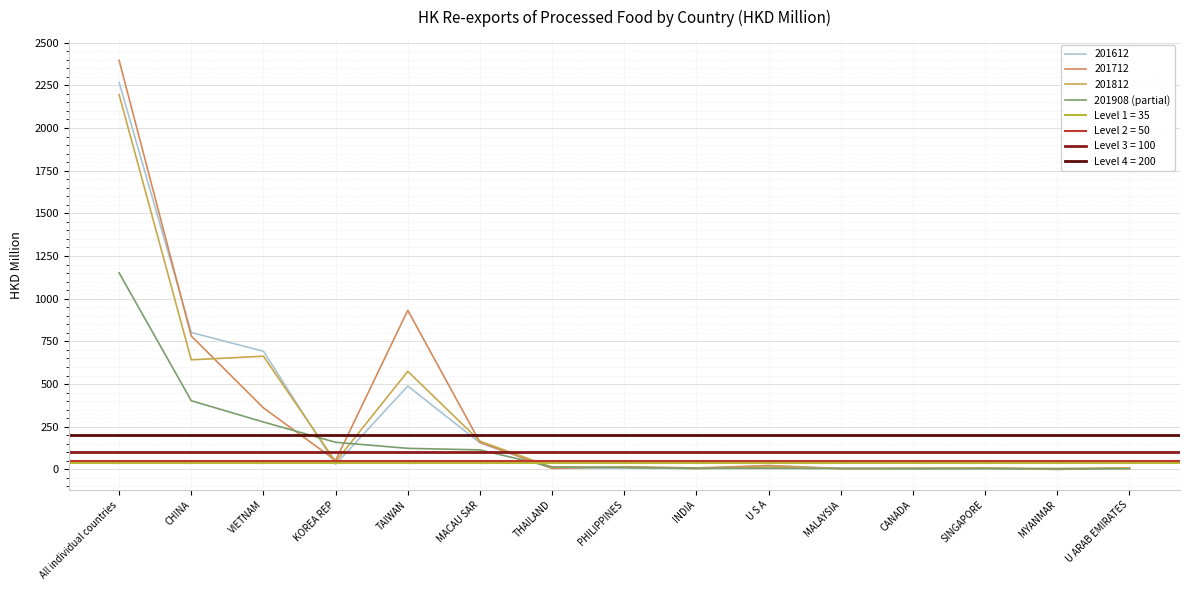

What position from the left is TAIWAN?

5